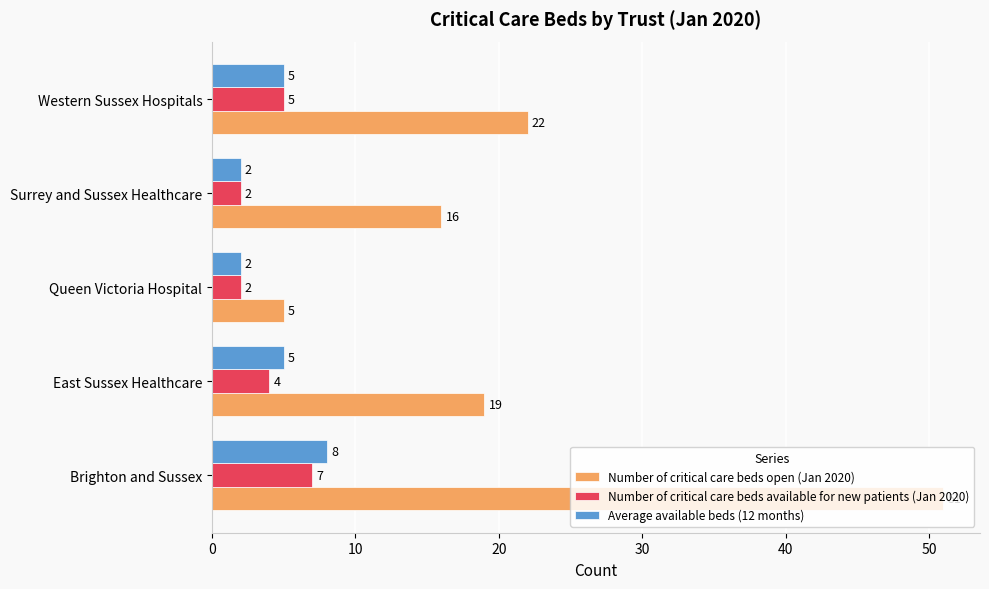

What is the difference between the highest and lowest values at Western Sussex Hospitals?

17